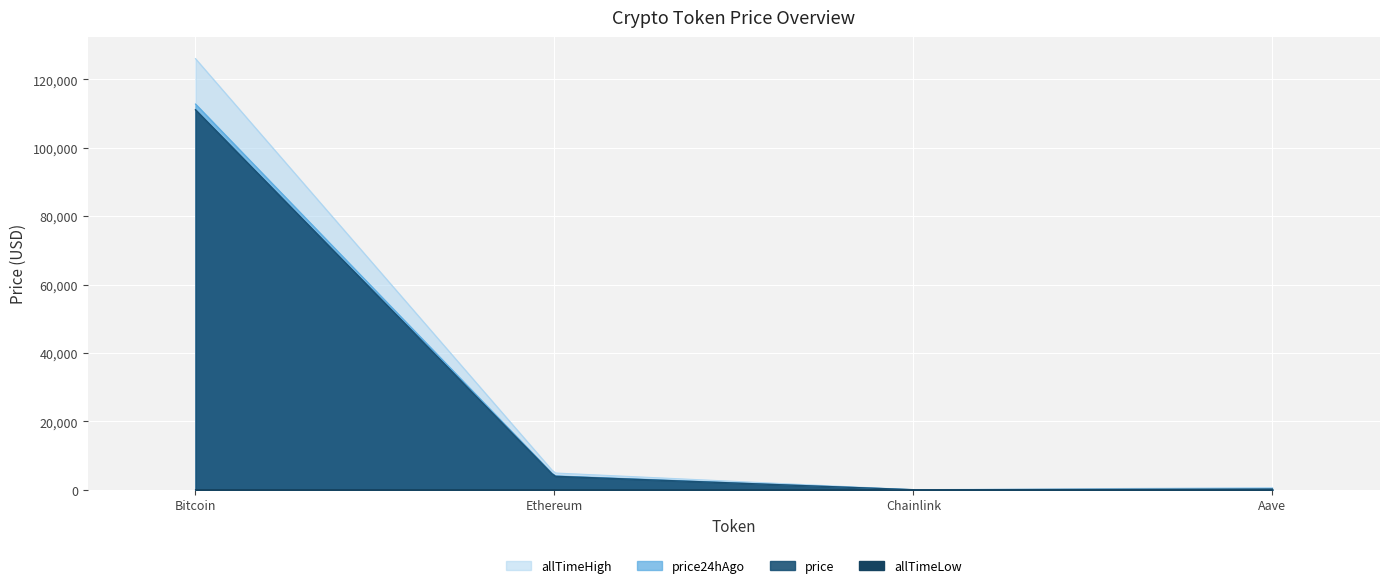

True or false: price and price24hAgo intersect in this chart.

False